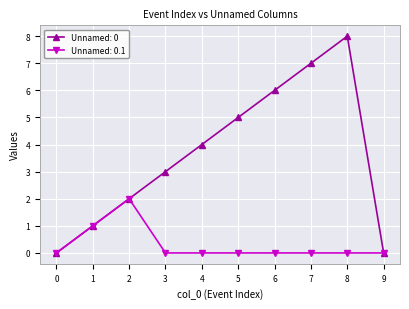

Rank the series by their average value, from lowest to highest.

Unnamed: 0.1, Unnamed: 0